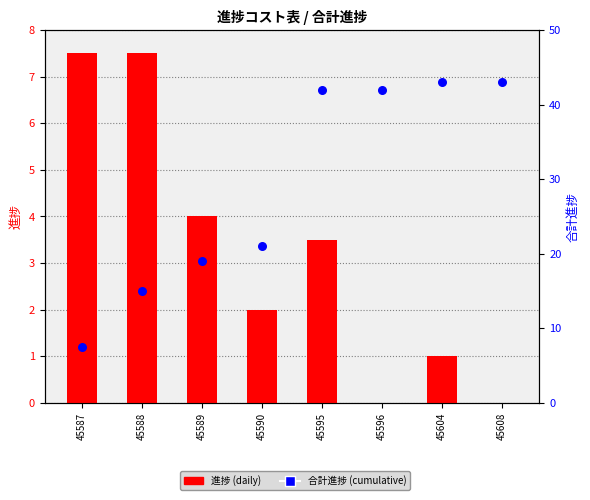

Is the value of 進捗 (daily) at 45589 greater than the value of 合計進捗 (cumulative) at 45596?

No